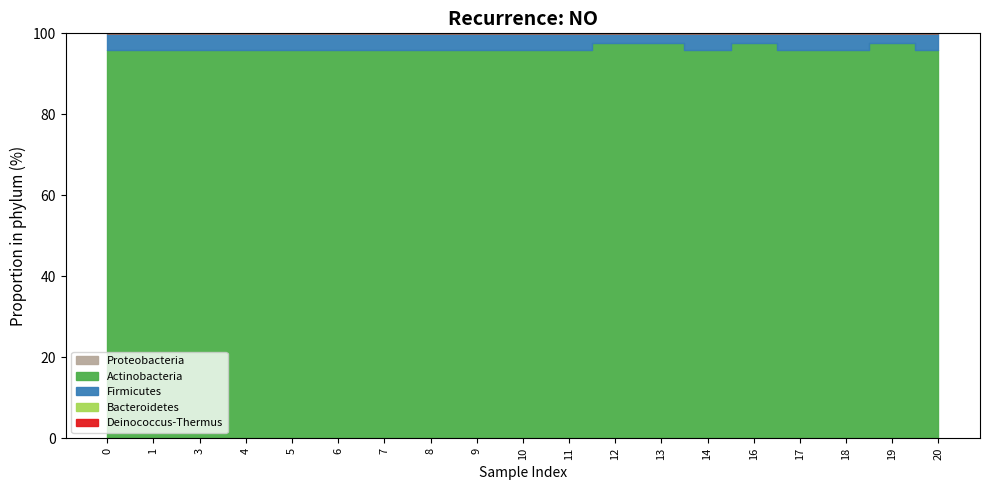

Is the value of col_3 at 5 greater than the value of col_1 at 7?

No